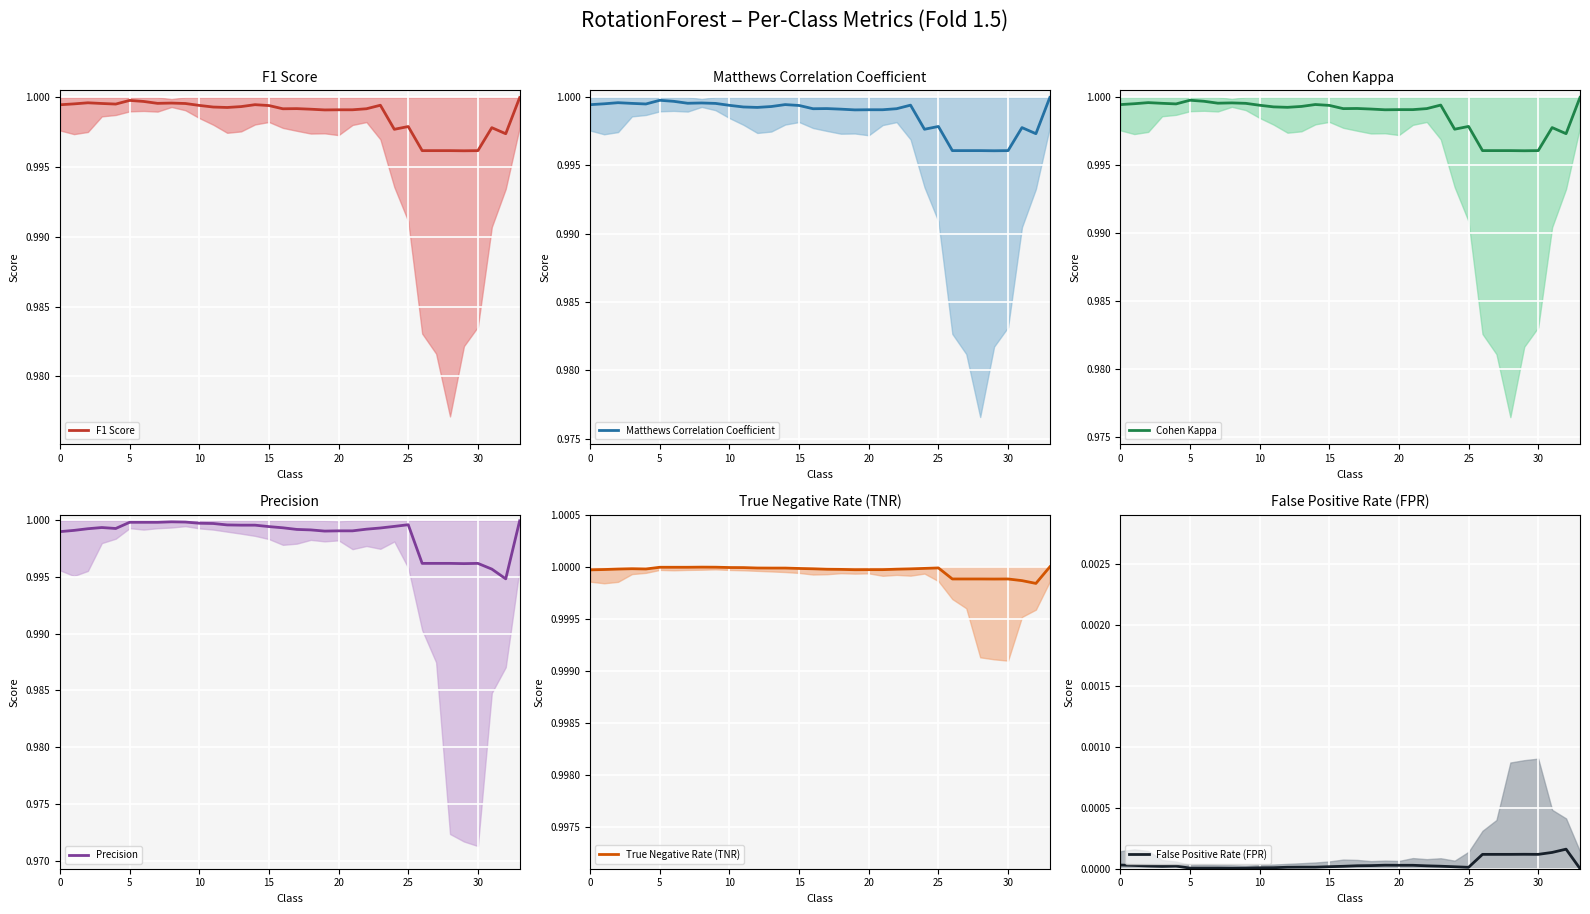

How many interior local peaks does the Precision series have?

4